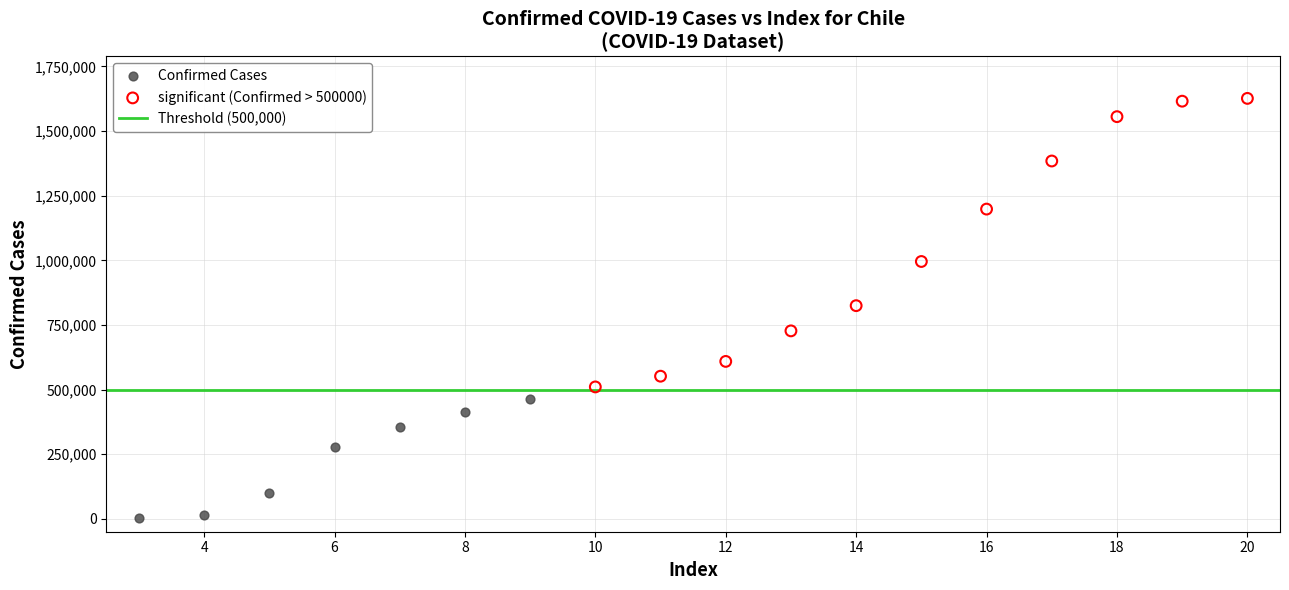

Which series reaches the maximum Y coordinate?

significant (Confirmed > 500000)